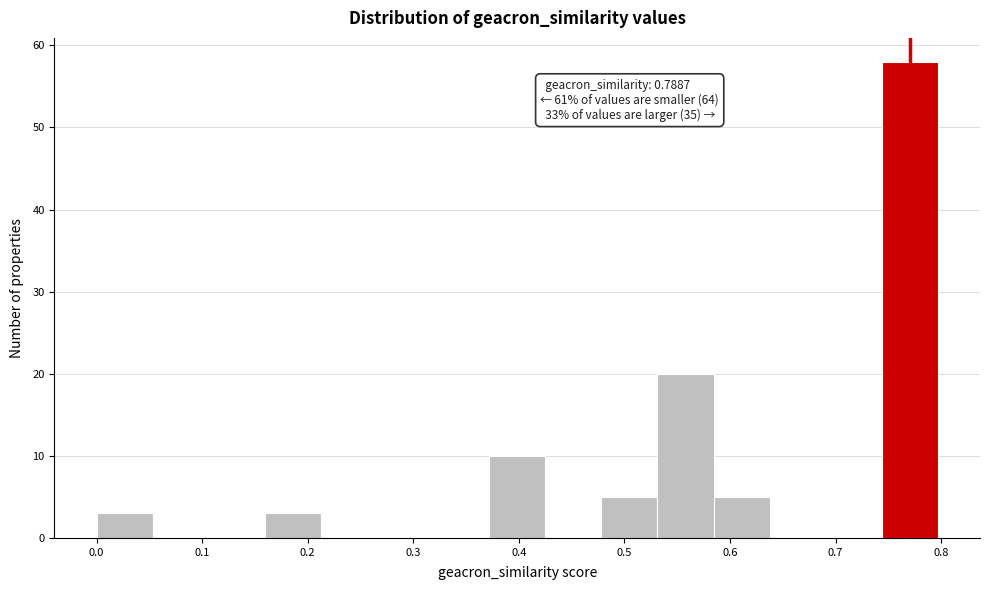

Over which range of the x-axis is the bar tallest?

0.74 to 0.80